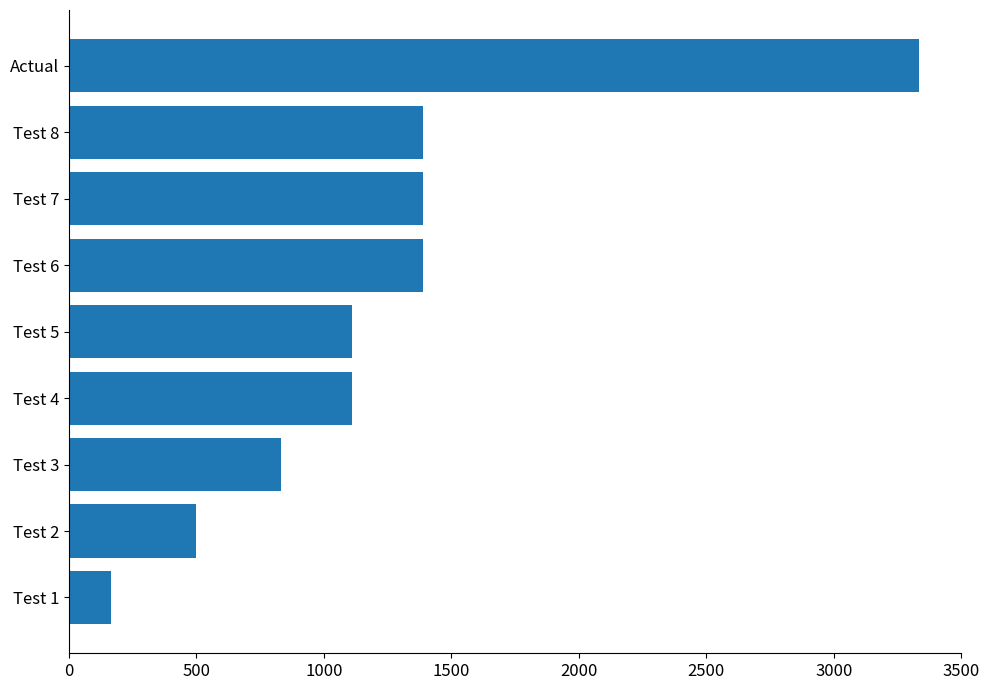

What is the sum of all values?

11222.2